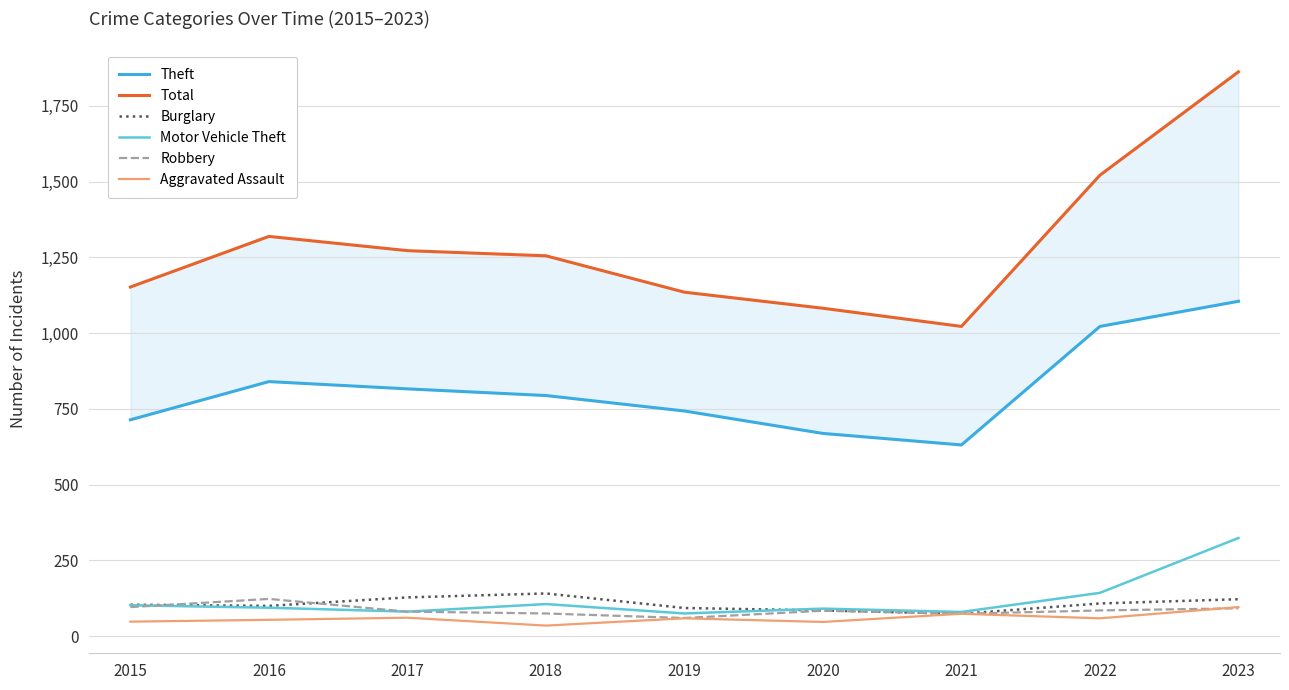

True or false: Theft and Motor Vehicle Theft intersect in this chart.

False